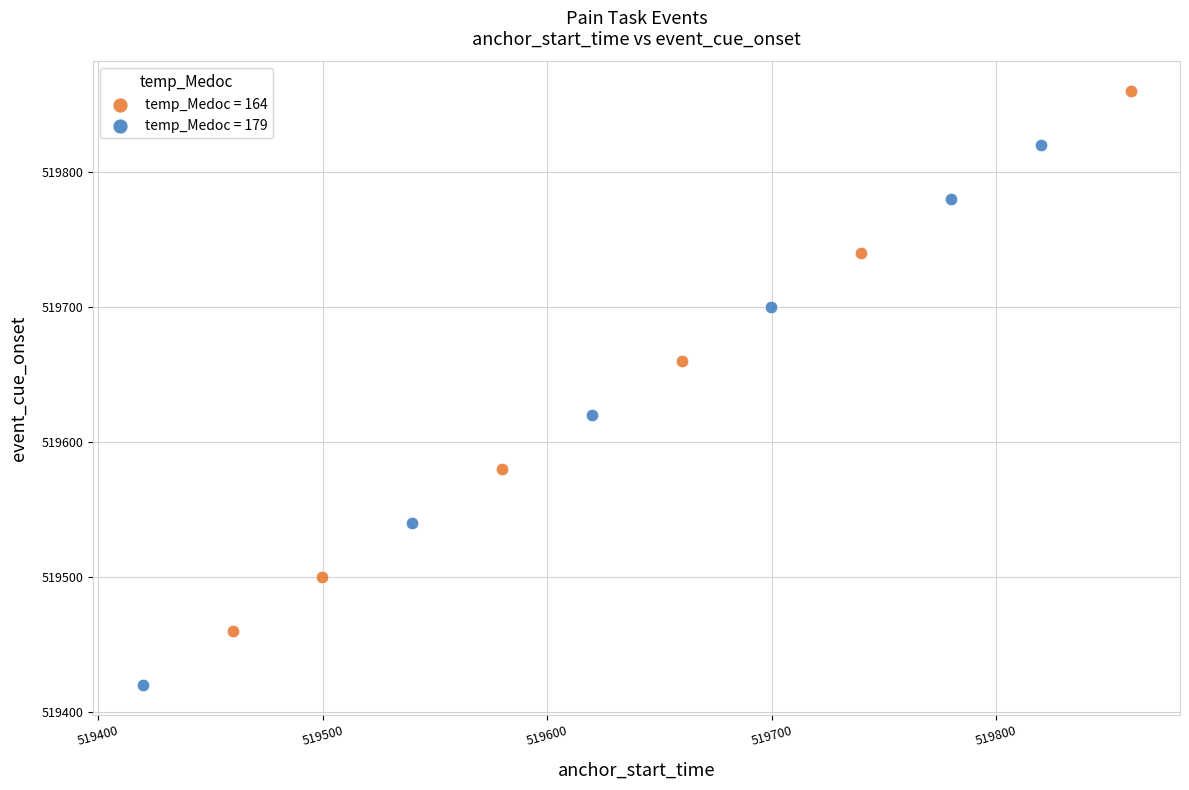

Which series has the widest spread of Y values?

temp_Medoc = 179